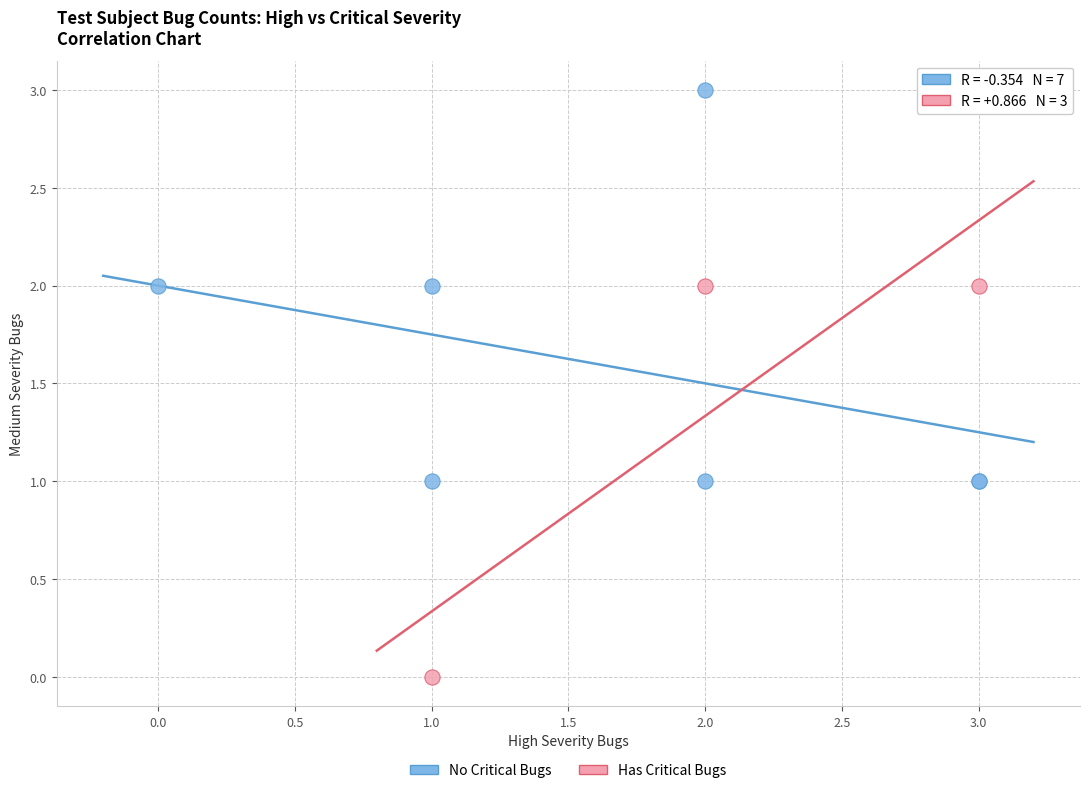

Which series contains the lowest Y value?

Has Critical Bugs